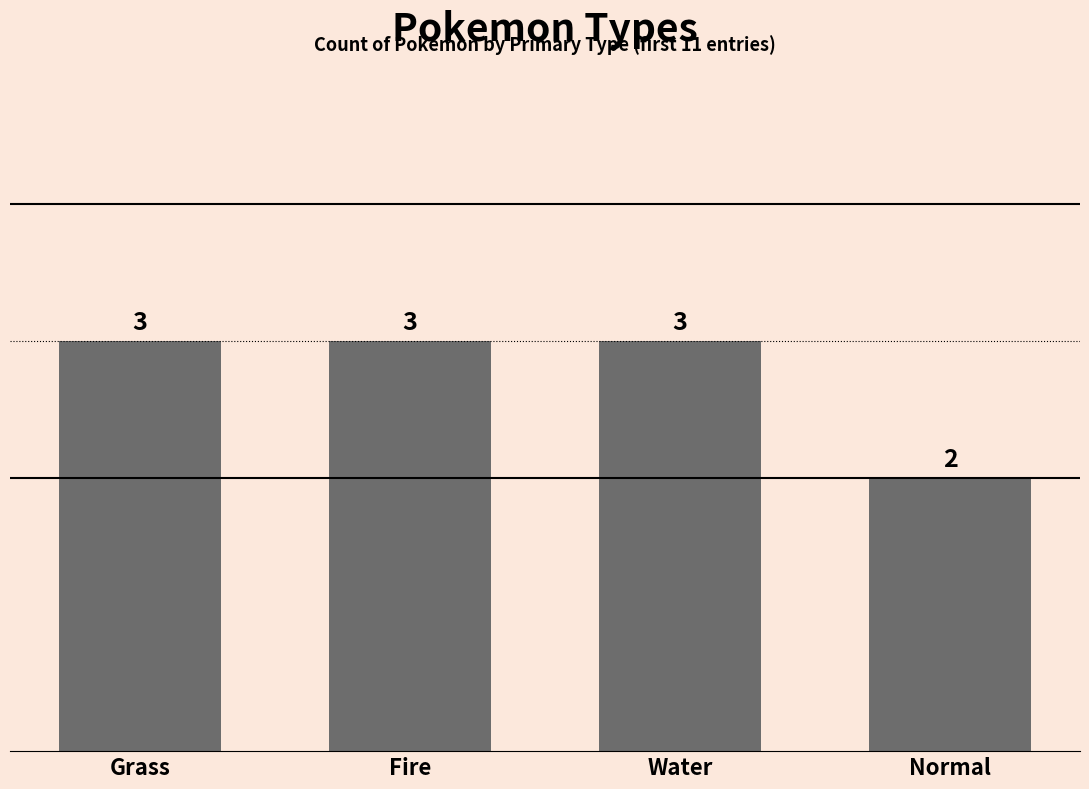

Which label corresponds to the smallest value in the chart?

Normal